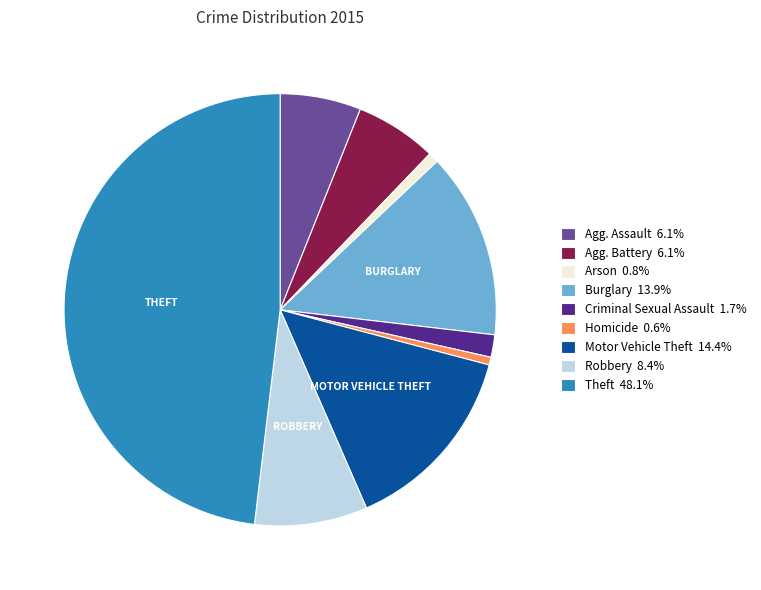

Does Criminal Sexual Assault 1.7% account for over 50% of the chart?

No